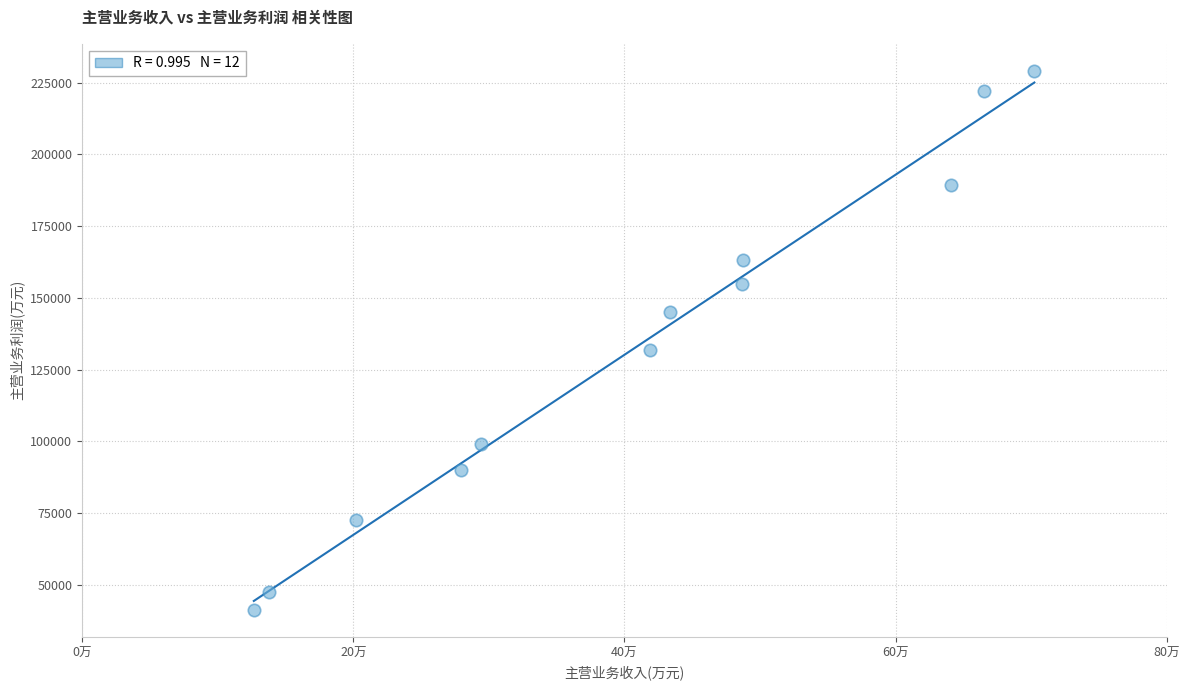

What Y value in the scatter plot is closest to 135191?

131954